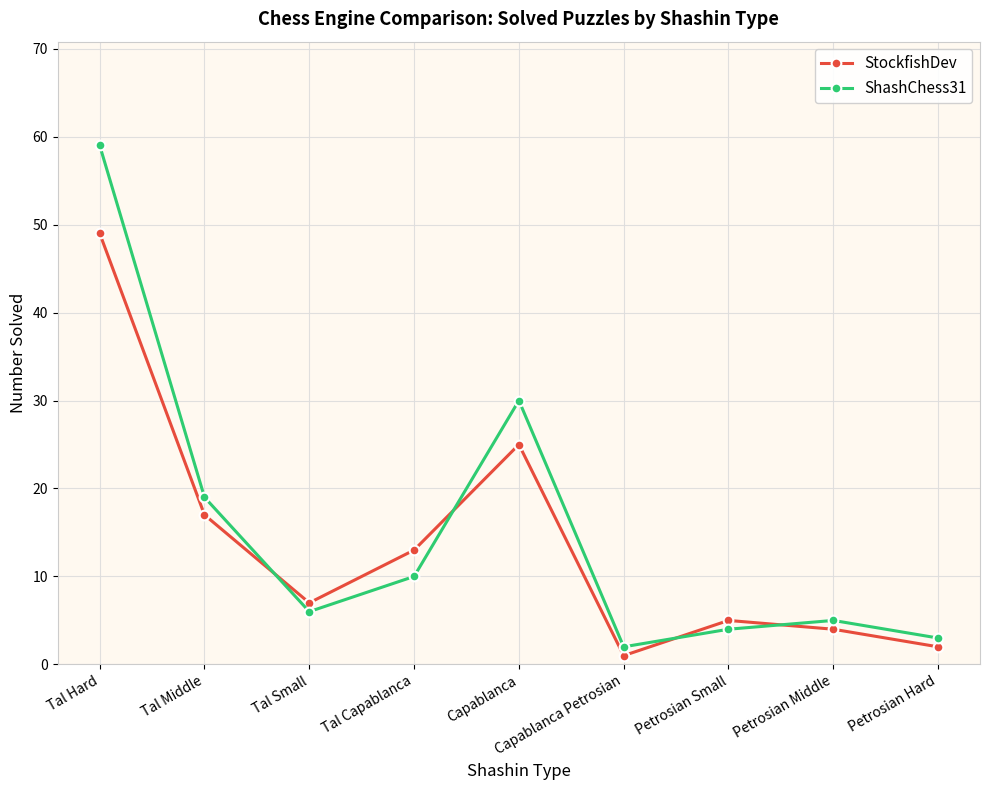

Which series has the widest spread of values?

ShashChess31